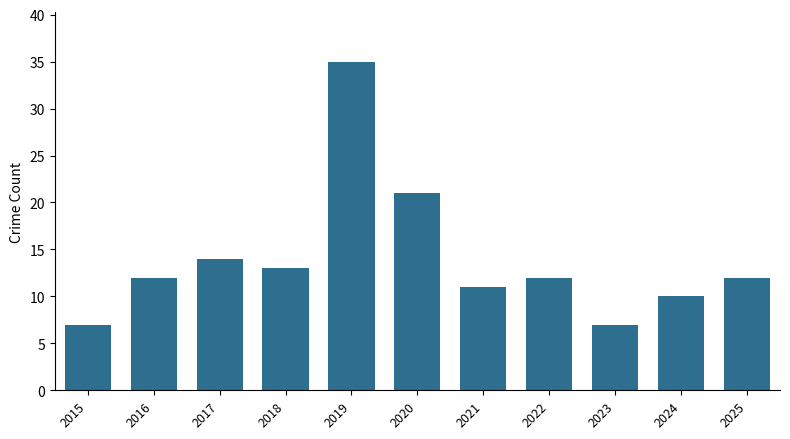

What is the value of the 2nd bar from the left?

12